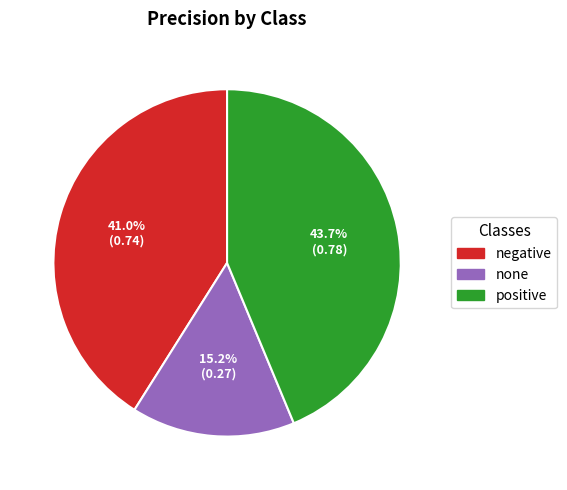

Is the sum of positive and negative greater than half?

Yes